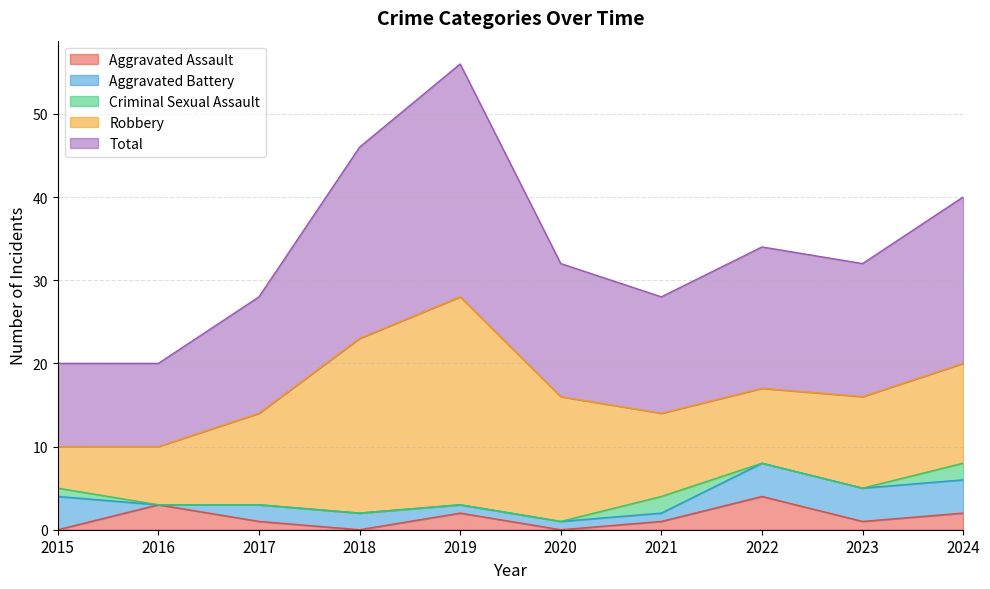

What value does the Total series have at 2020, to the nearest 10?

20